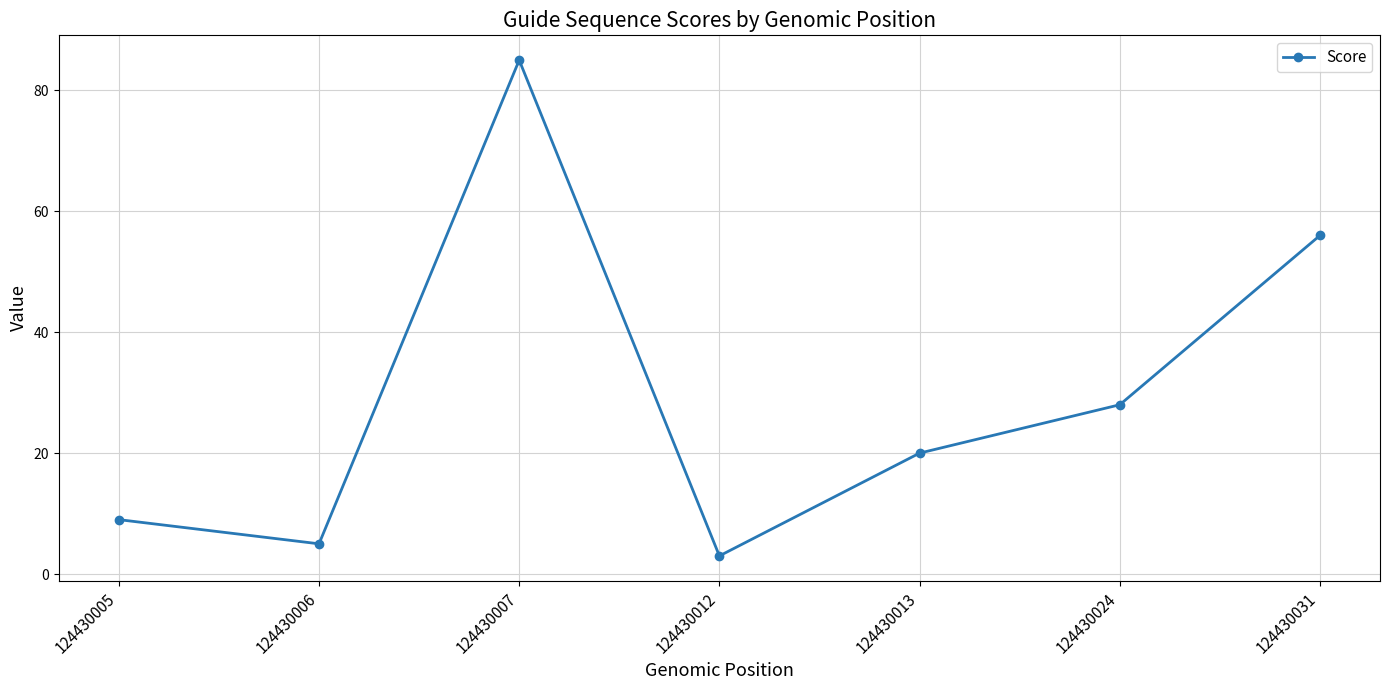

What is the approximate value at 124430012?

3